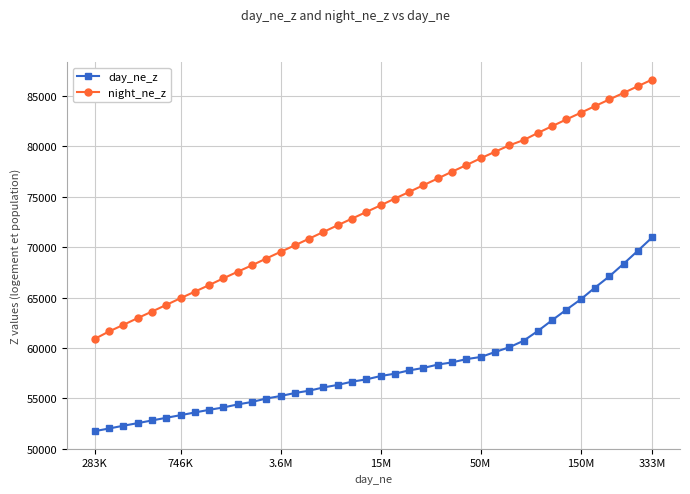

How many data points does each series have?

40